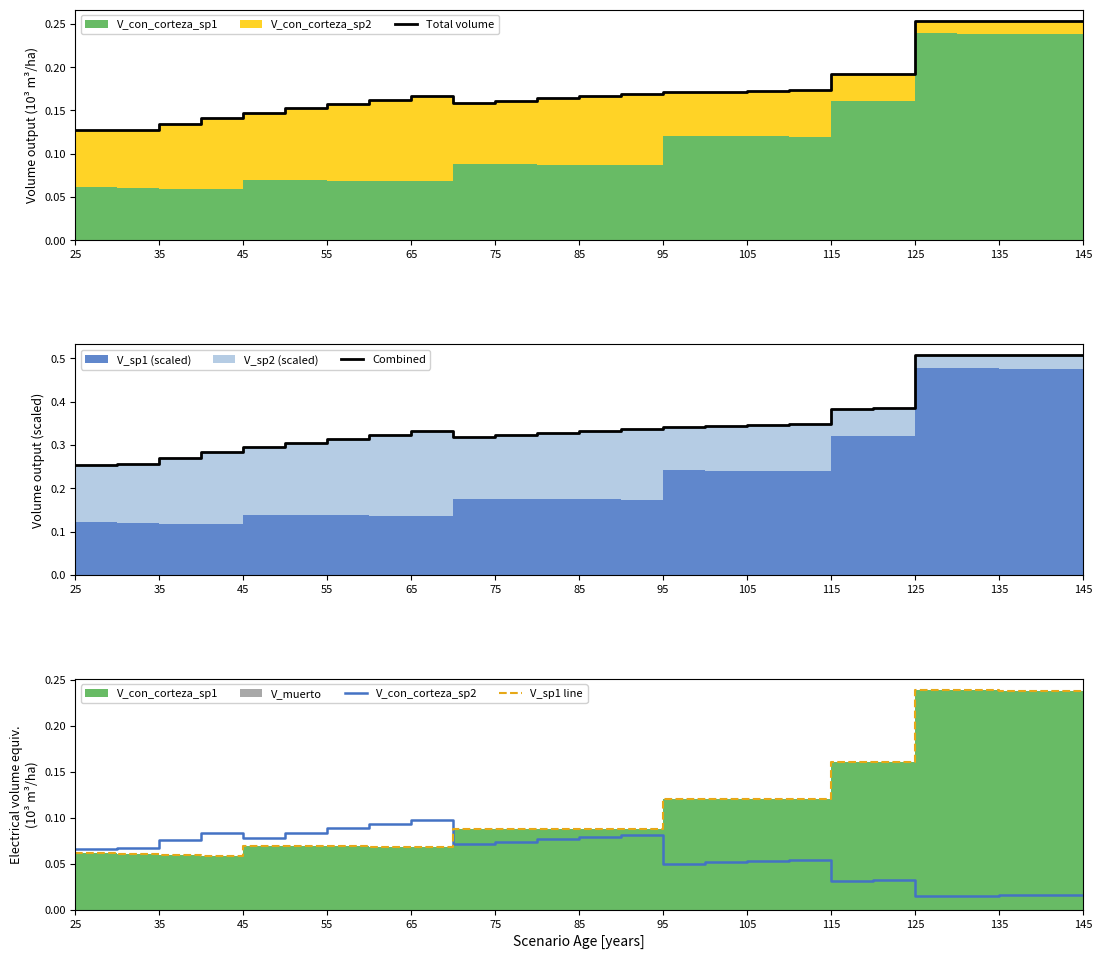

What is the maximum value shown in the chart?

0.5